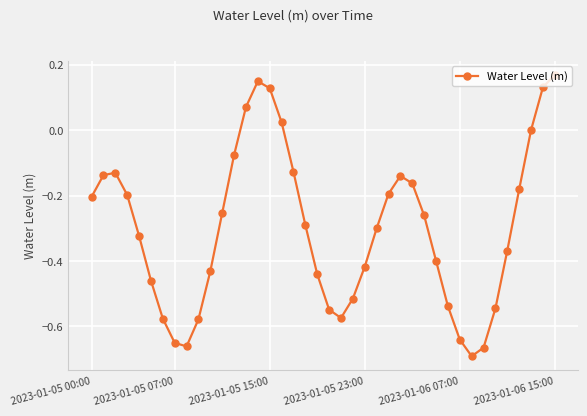

How many interior local valleys (lower than both neighbors) does the data have?

3